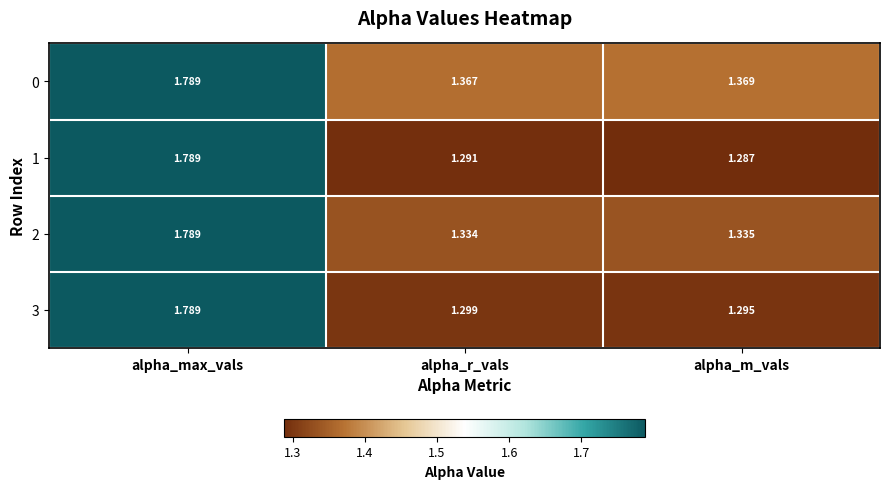

How many data points does each series have?

3